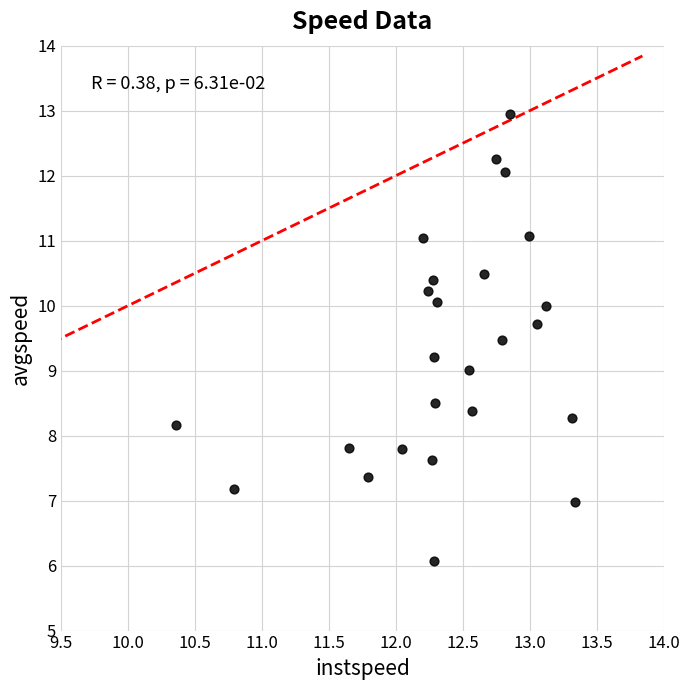

What is the range of Y values (max minus min)?

6.9